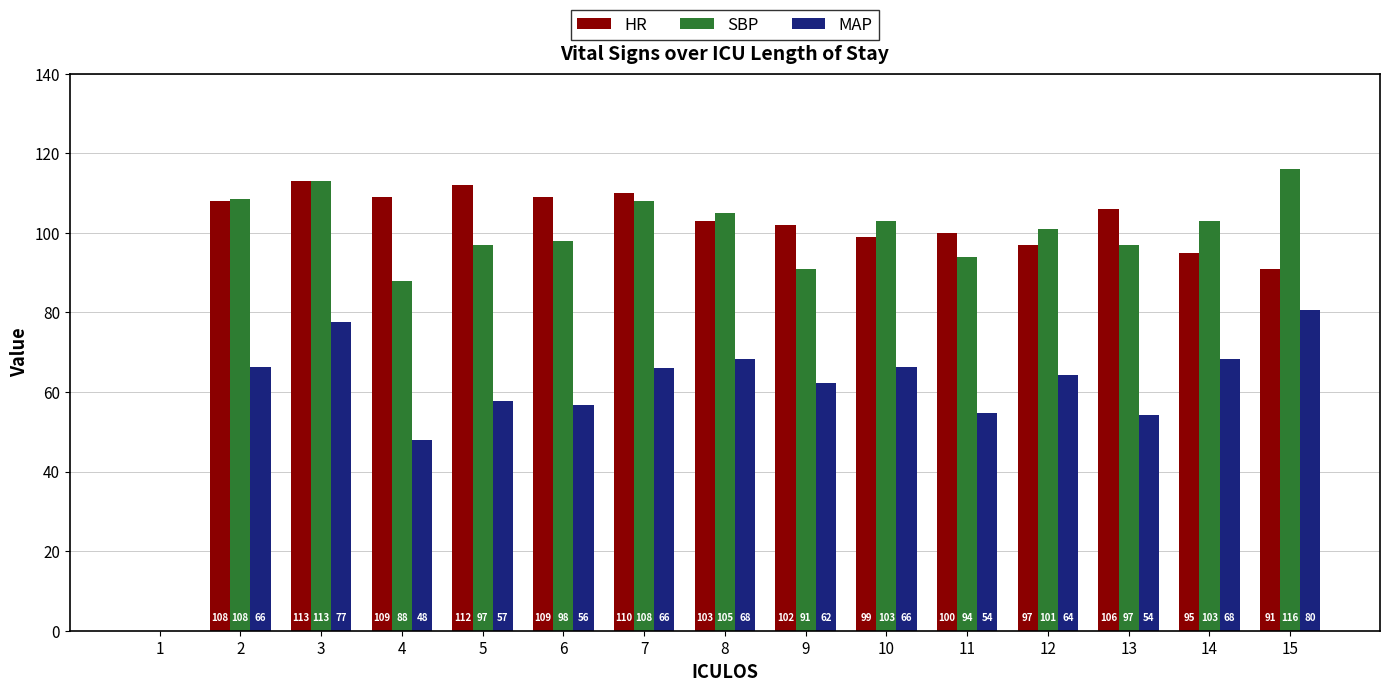

What are all the series names shown in the legend?

HR, SBP, MAP